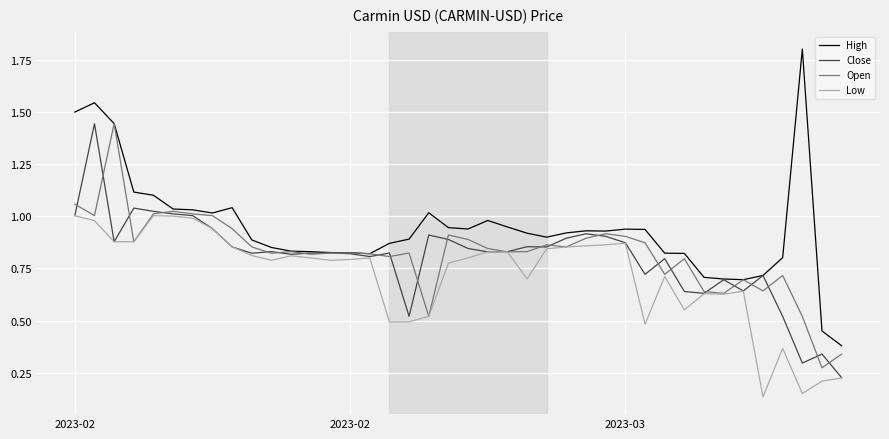

Which series has the largest total across all categories?

High